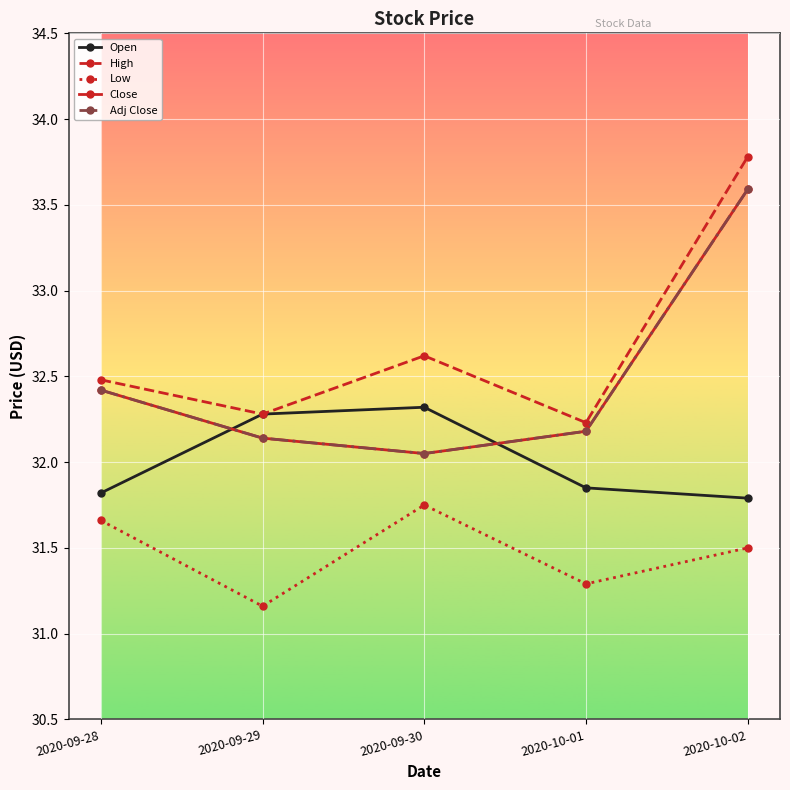

Between 2020-09-30 and 2020-10-01, which series saw the biggest shift?

Open